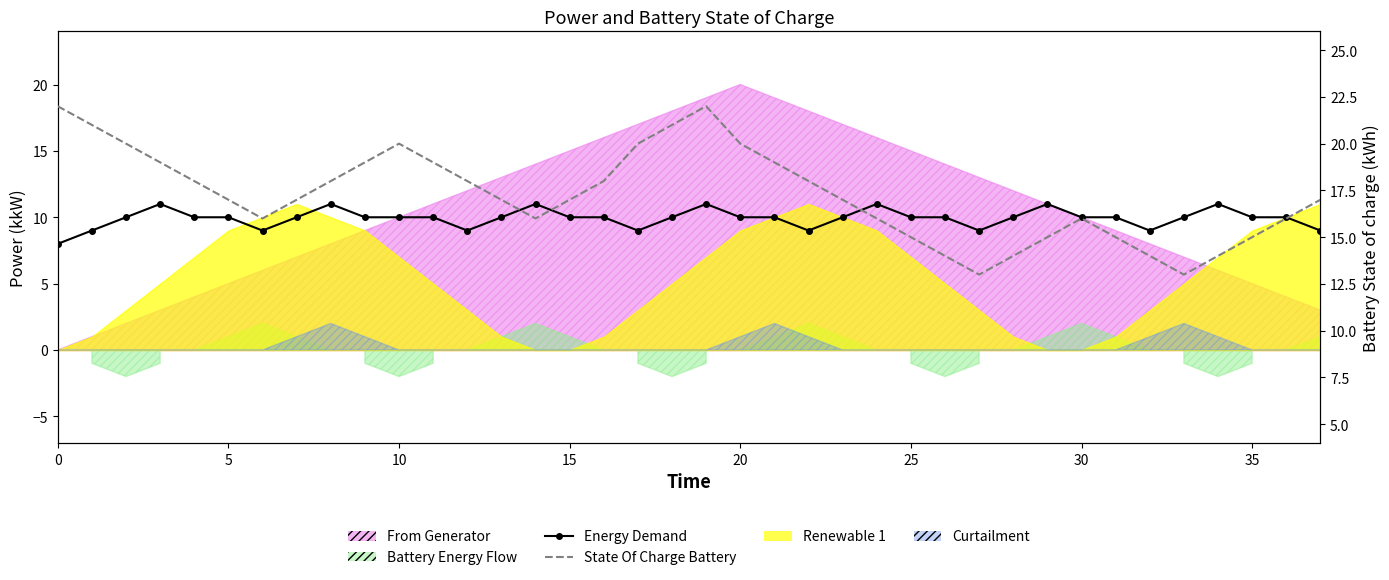

The value of State Of Charge Battery at 11 is 10. True or false?

False